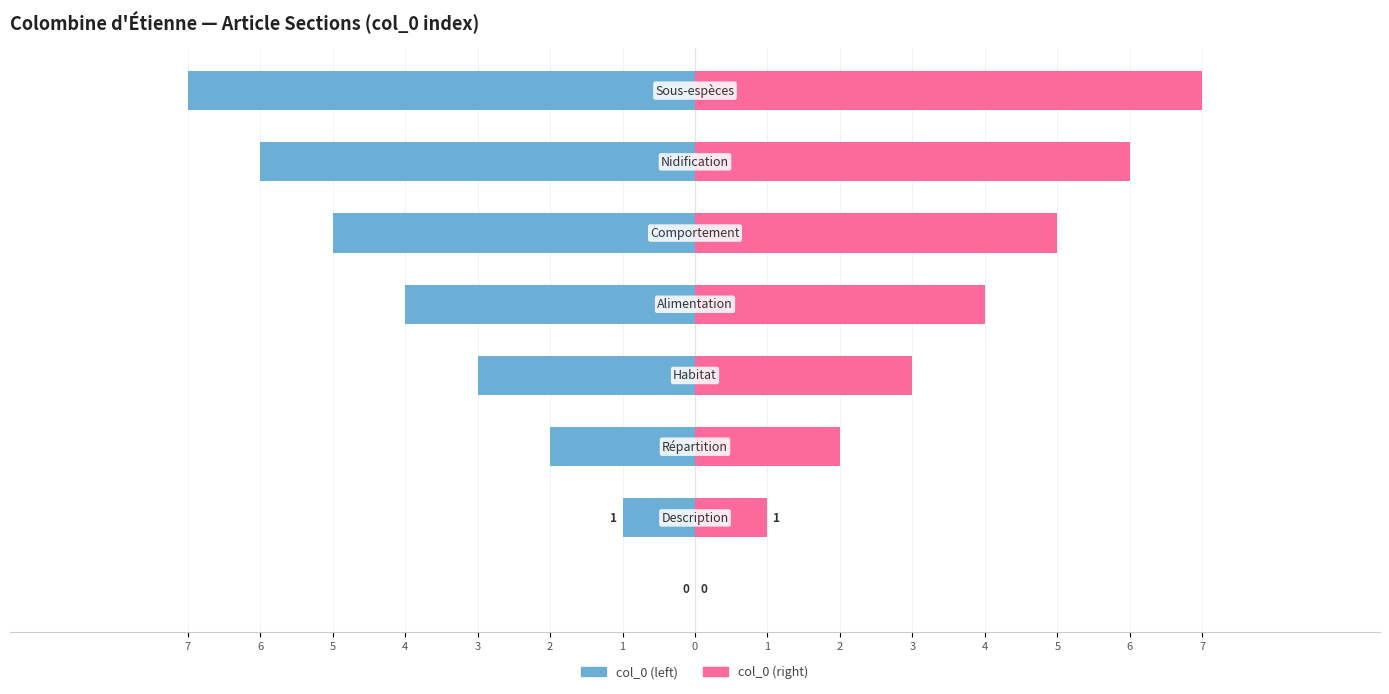

How many bars are there in each group?

2